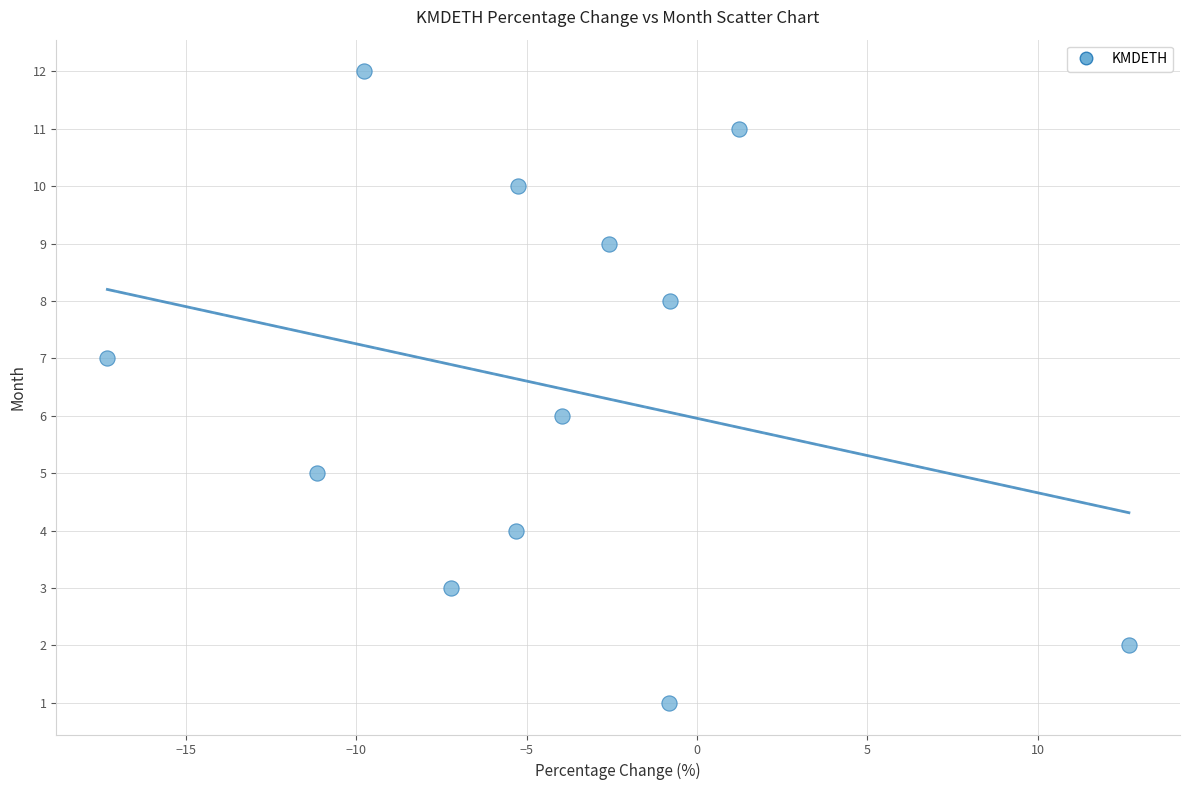

What is the range of Y values (max minus min)?

11